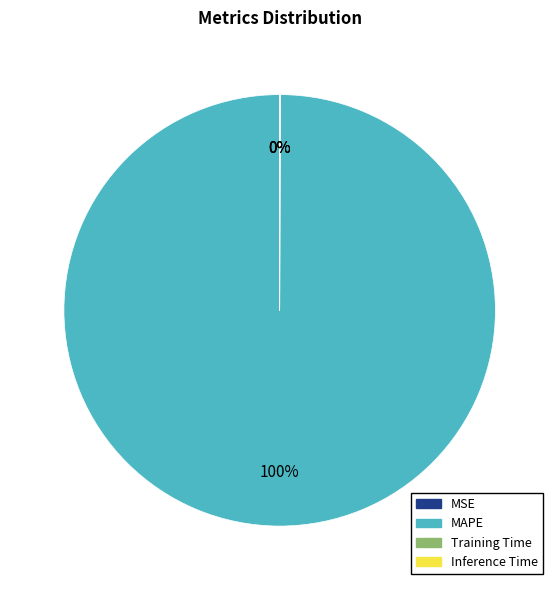

To the nearest percent, what percentage of the pie is MAPE?

100%